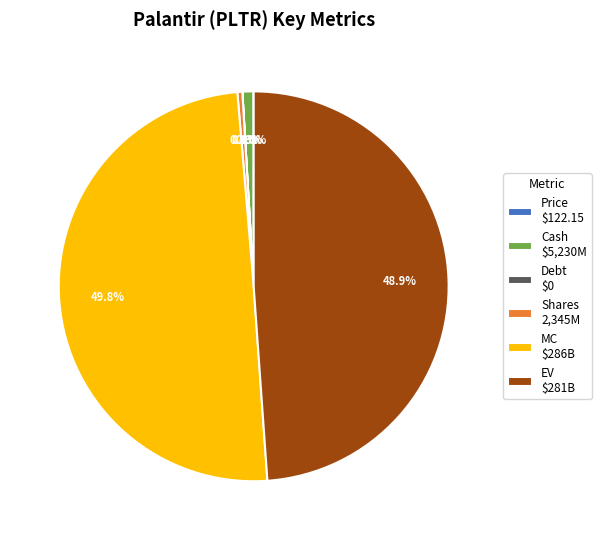

Does Cash $5,230M account for over 50% of the chart?

No